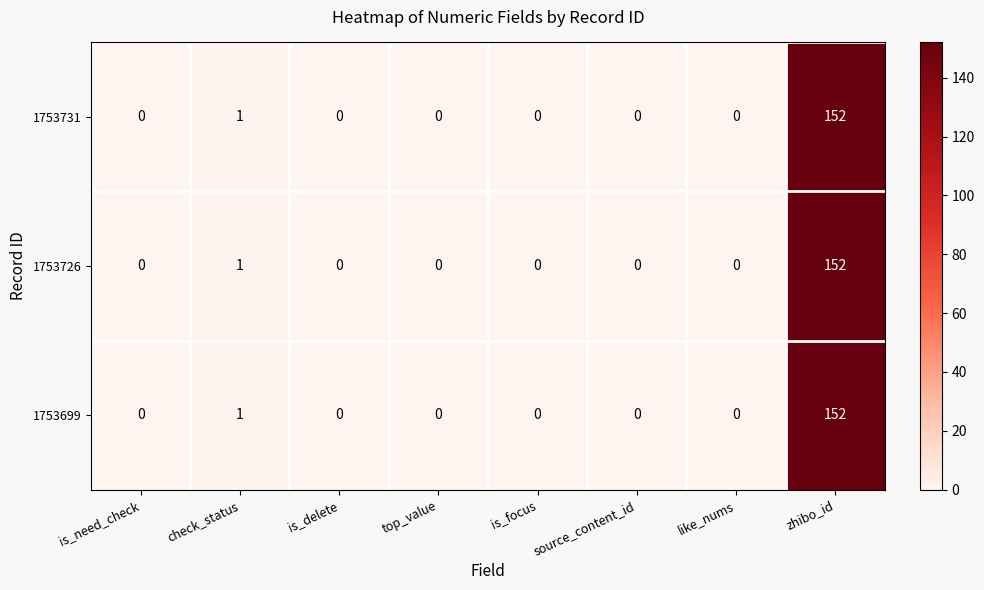

Is it true that 1753726 equals -57 at source_content_id?

False